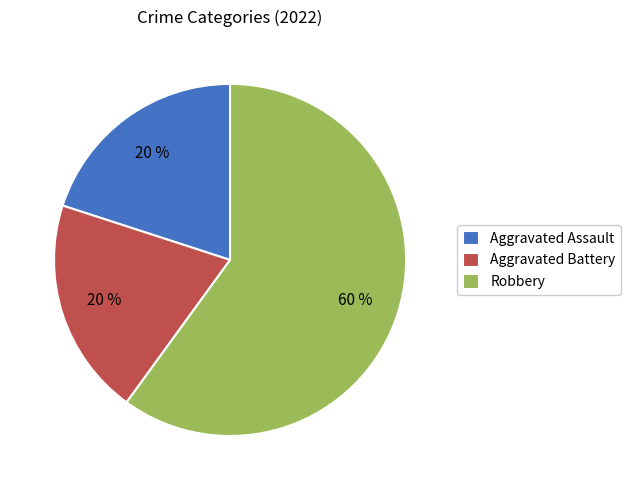

What is the ratio of the value at Robbery to the value at Aggravated Assault?

3.0